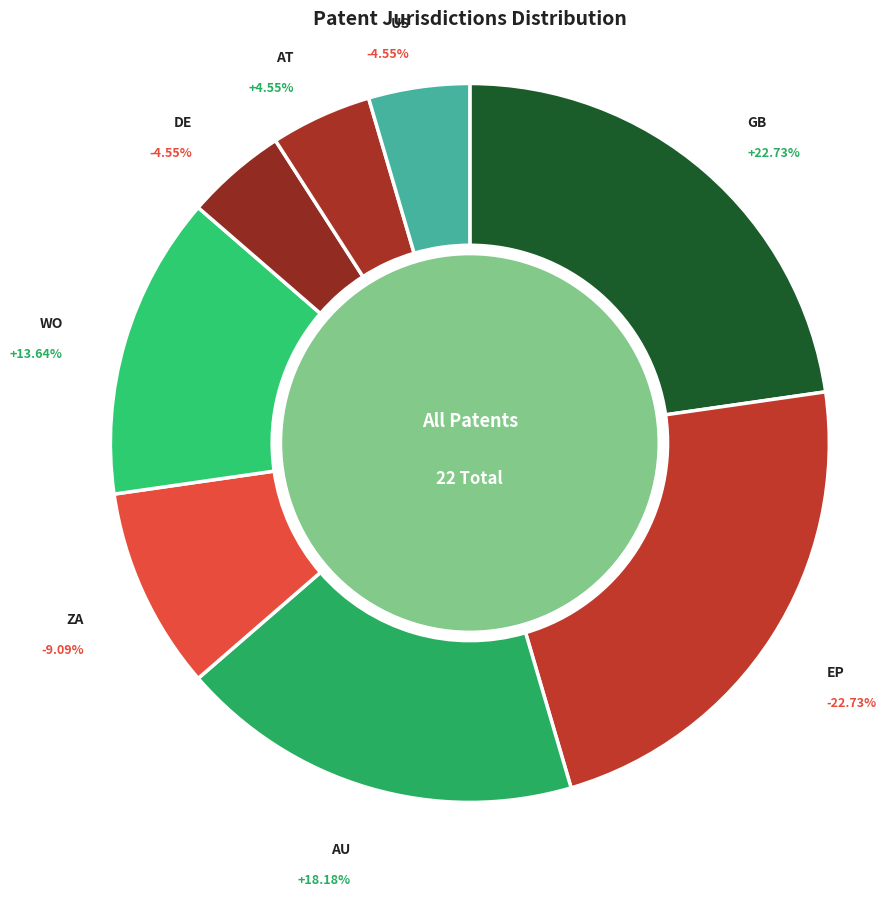

Which category has the smallest portion of the pie?

DE